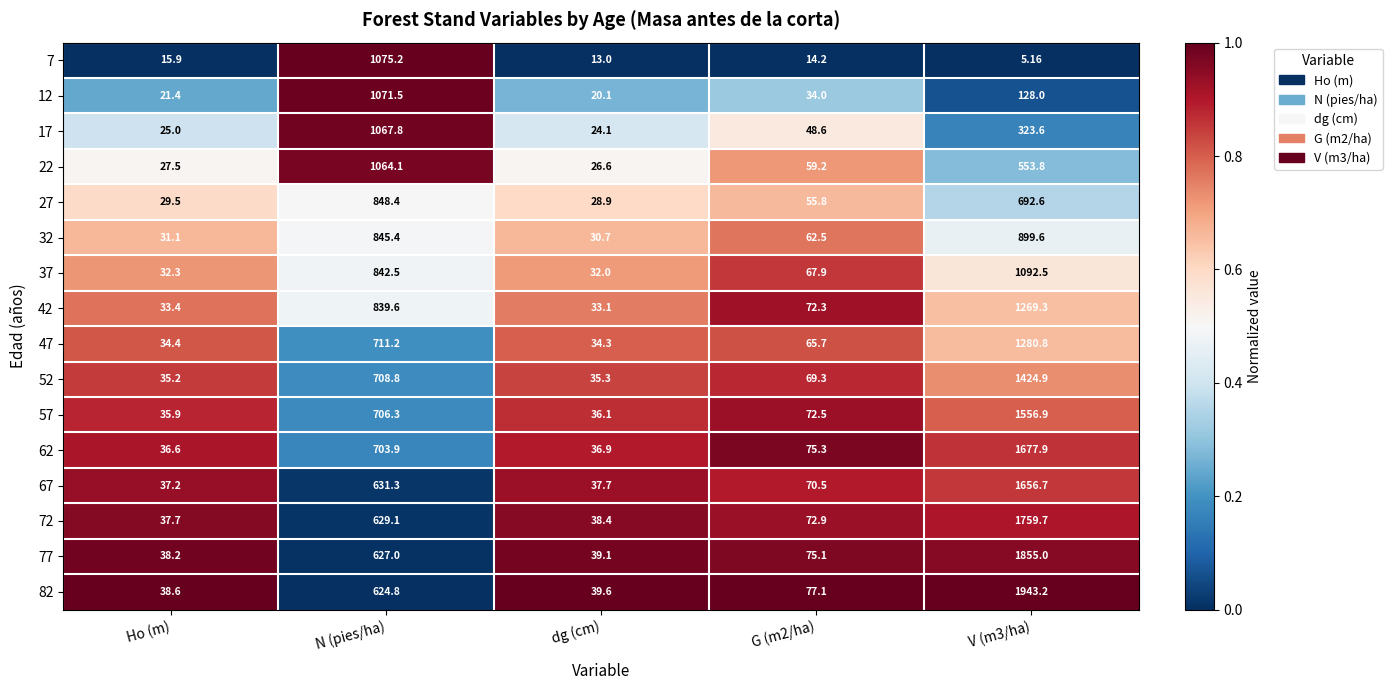

At which label does 67 first exceed 70?

N (pies/ha)